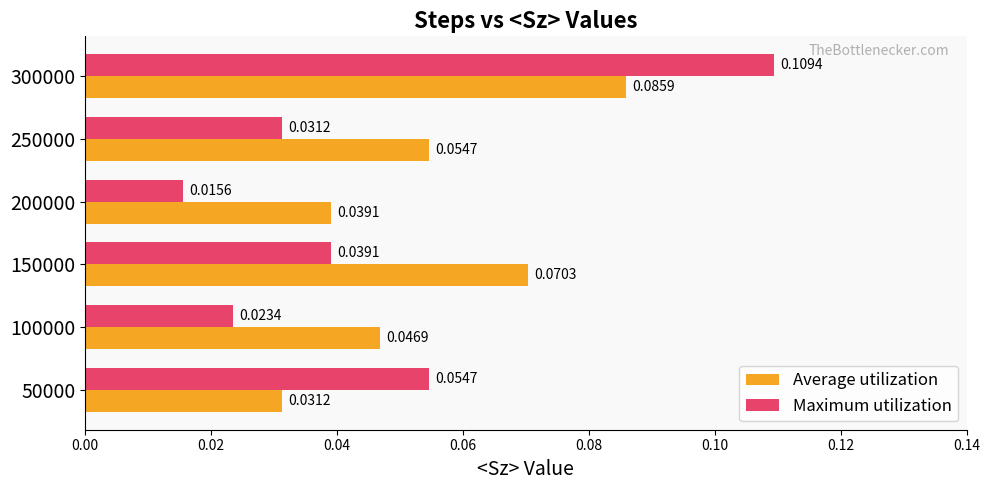

At which category is the sum across all series the highest?

300000